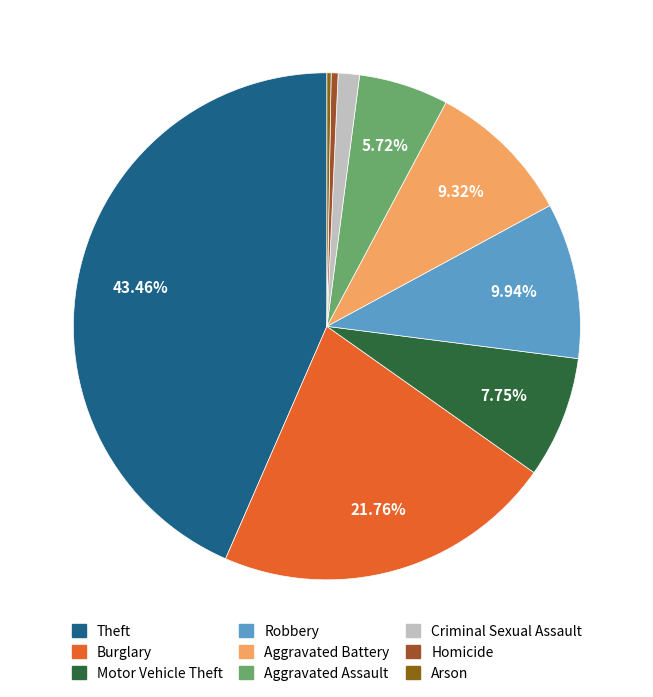

How many segments does this pie chart have?

9